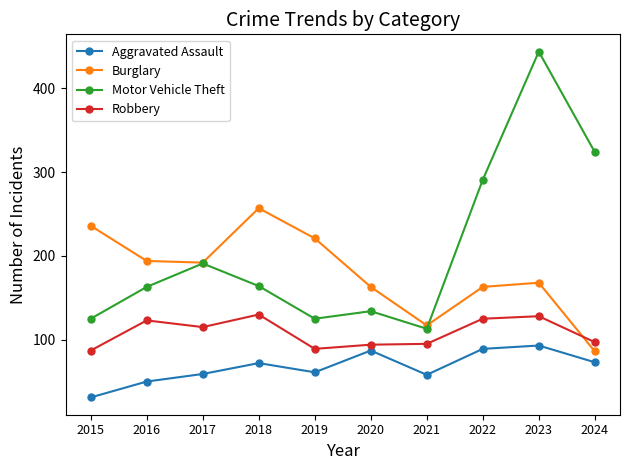

True or false: Robbery has a value of 95 at 2021.

True